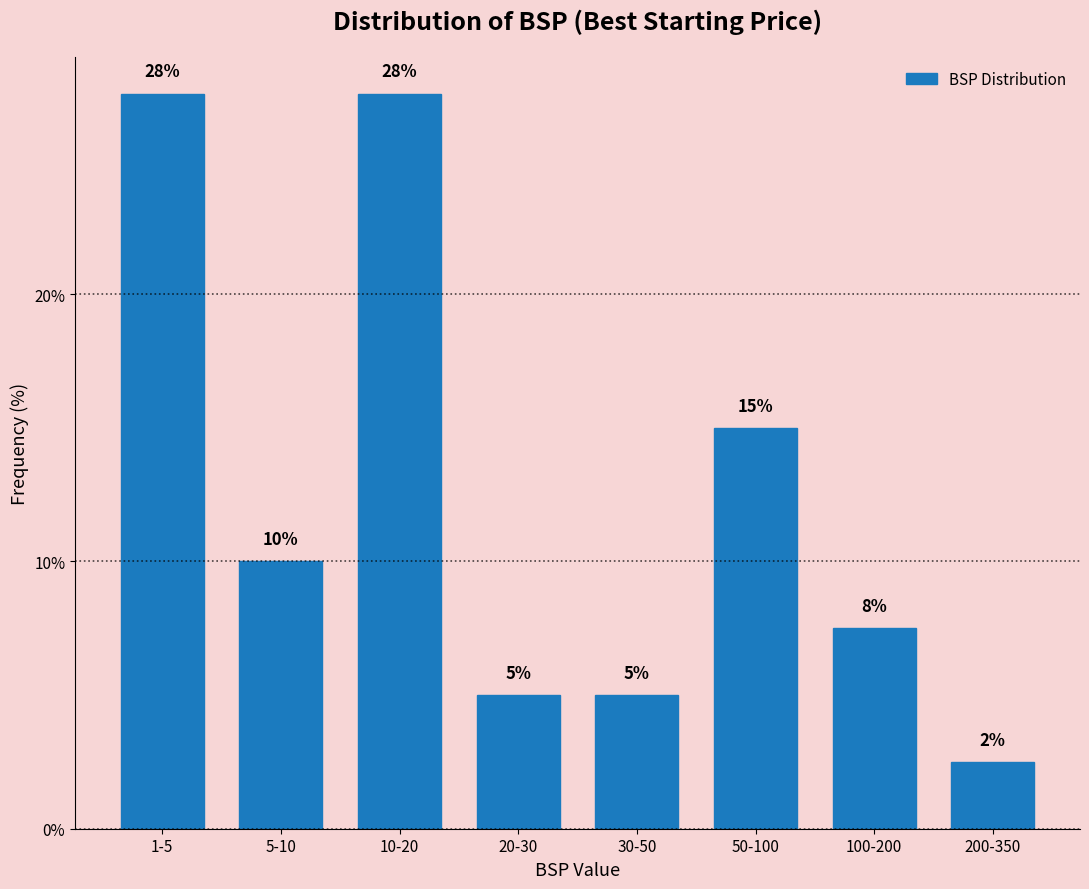

What is the value of the 2nd bar from the left?

10.0